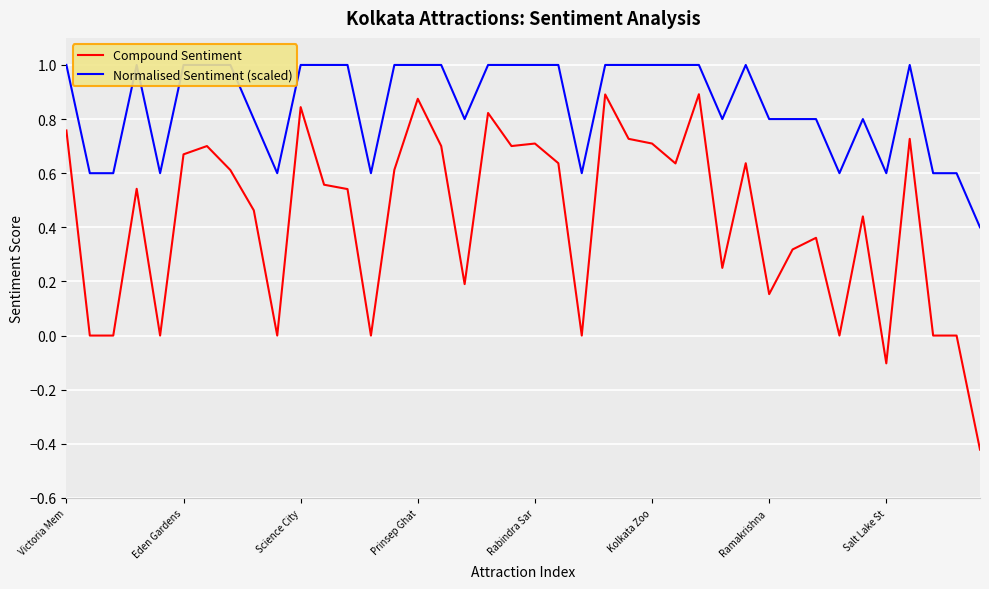

True or false: Normalised Sentiment (scaled) has more than 2 interior local peaks.

True